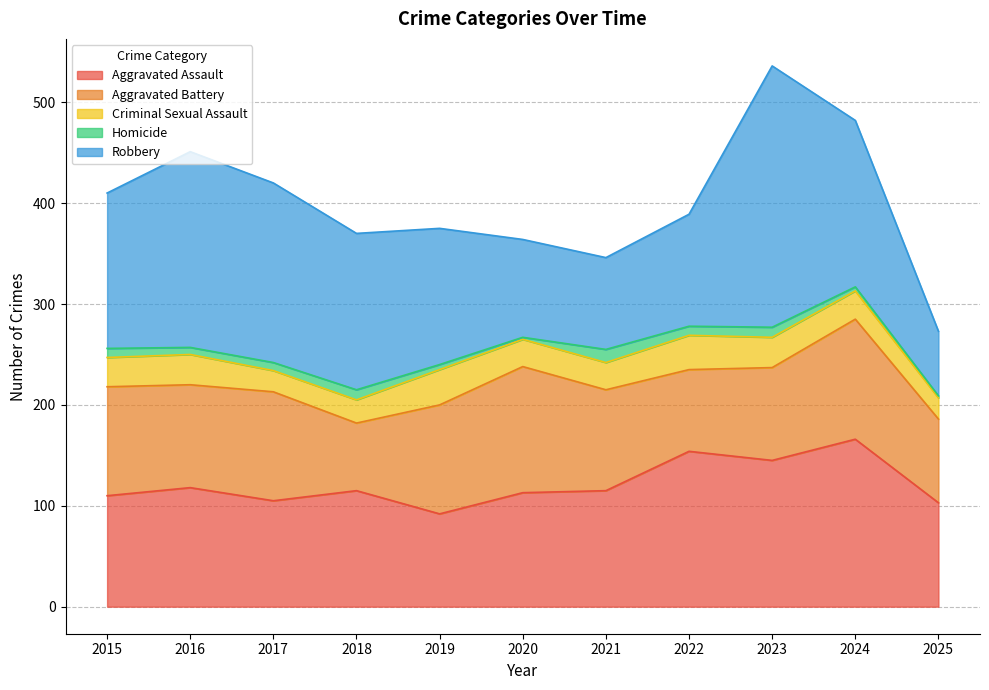

What is the total value across all series at 2021?

346